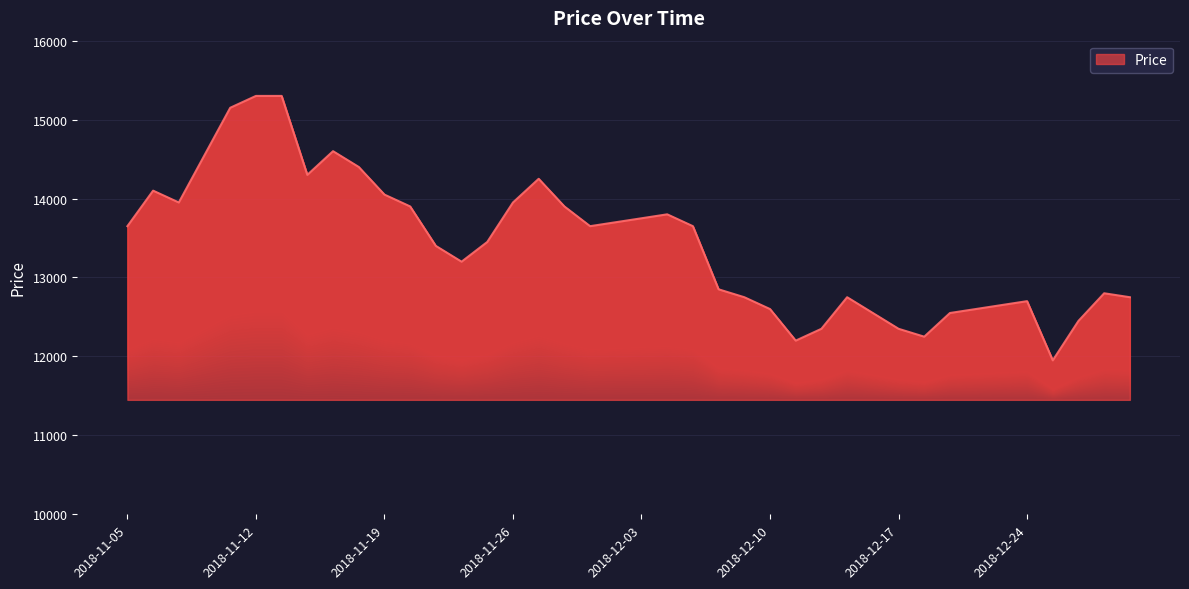

List the labels in order of value, smallest first.

2018-12-26, 2018-12-11, 2018-12-18, 2018-12-12, 2018-12-17, 2018-12-27, 2018-12-14, 2018-12-19, 2018-12-10, 2018-12-20, 2018-12-21, 2018-12-24, 2018-12-07, 2018-12-13, 2019-01-02, 2018-12-28, 2018-12-06, 2018-11-22, 2018-11-21, 2018-11-23, 2018-11-05, 2018-11-29, 2018-12-05, 2018-11-30, 2018-12-03, 2018-12-04, 2018-11-20, 2018-11-28, 2018-11-07, 2018-11-26, 2018-11-19, 2018-11-06, 2018-11-27, 2018-11-14, 2018-11-16, 2018-11-08, 2018-11-15, 2018-11-09, 2018-11-12, 2018-11-13